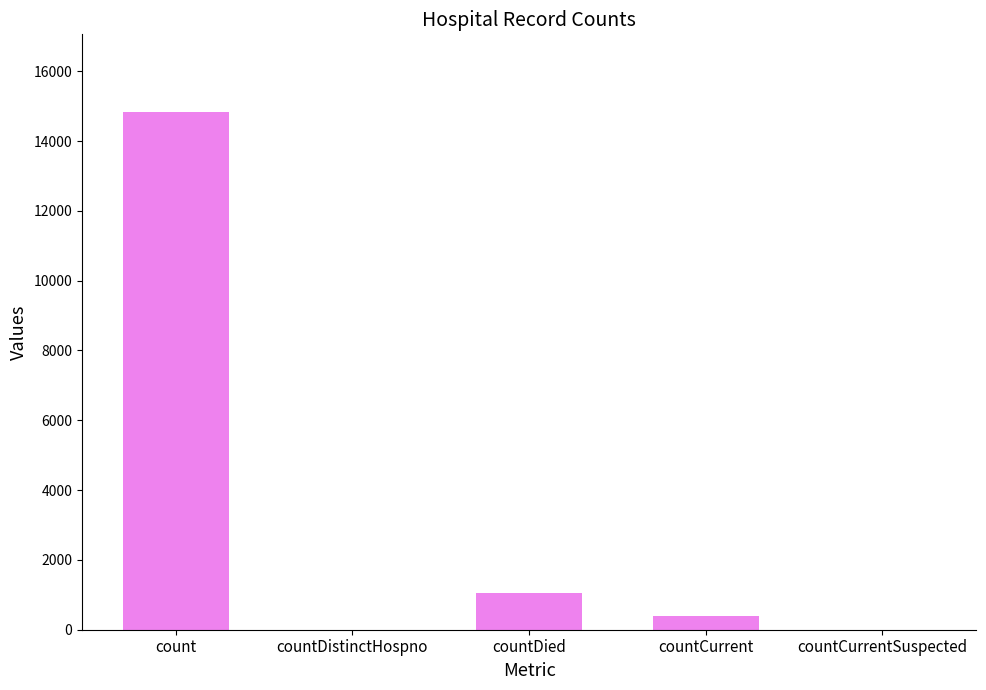

What is the maximum value shown in the chart?

14832